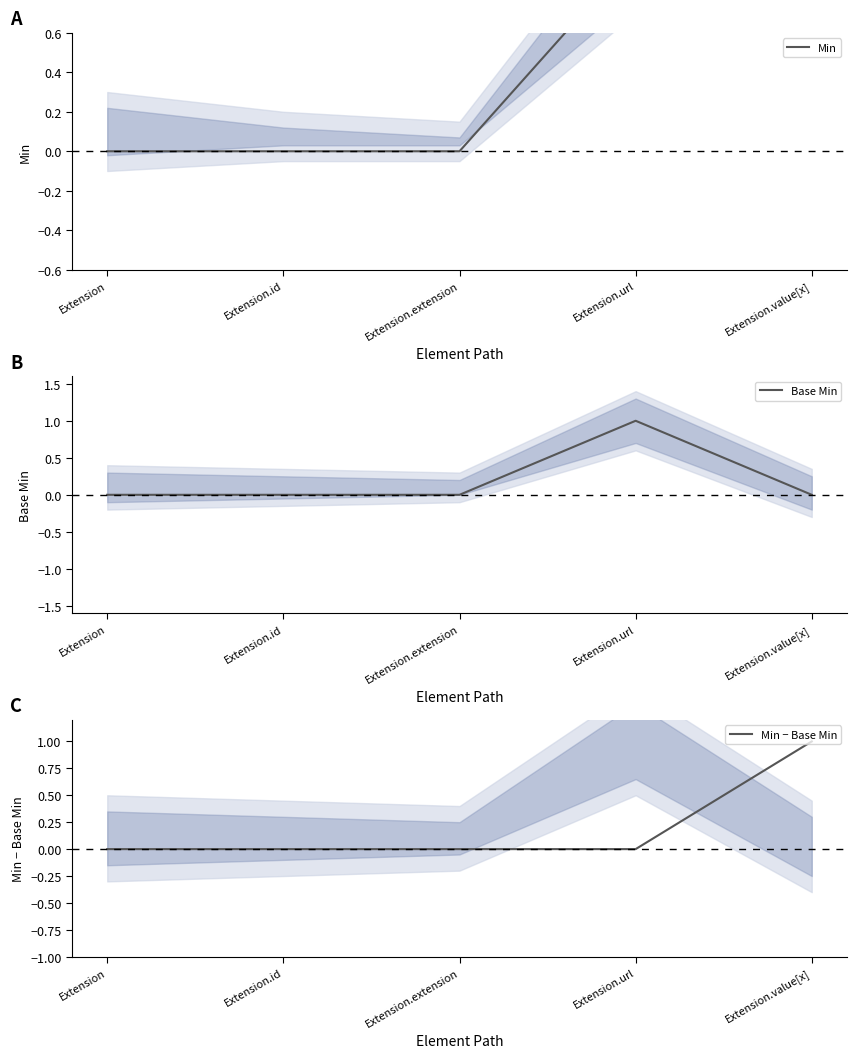

The value of Min at Extension.id is 0. True or false?

True